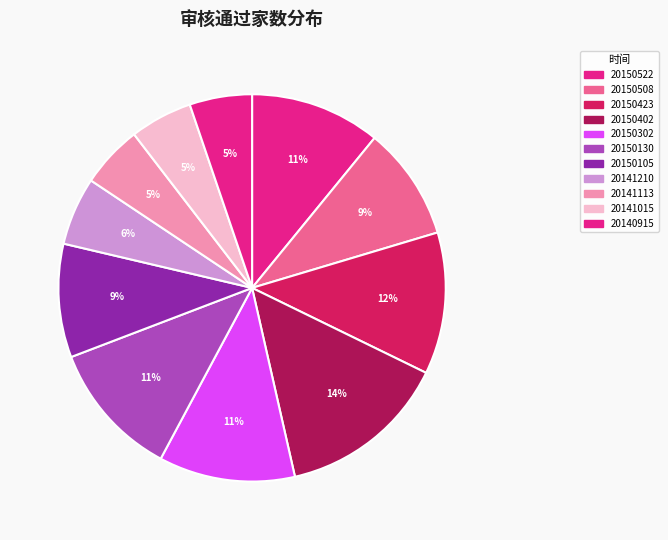

How many segments does this pie chart have?

11